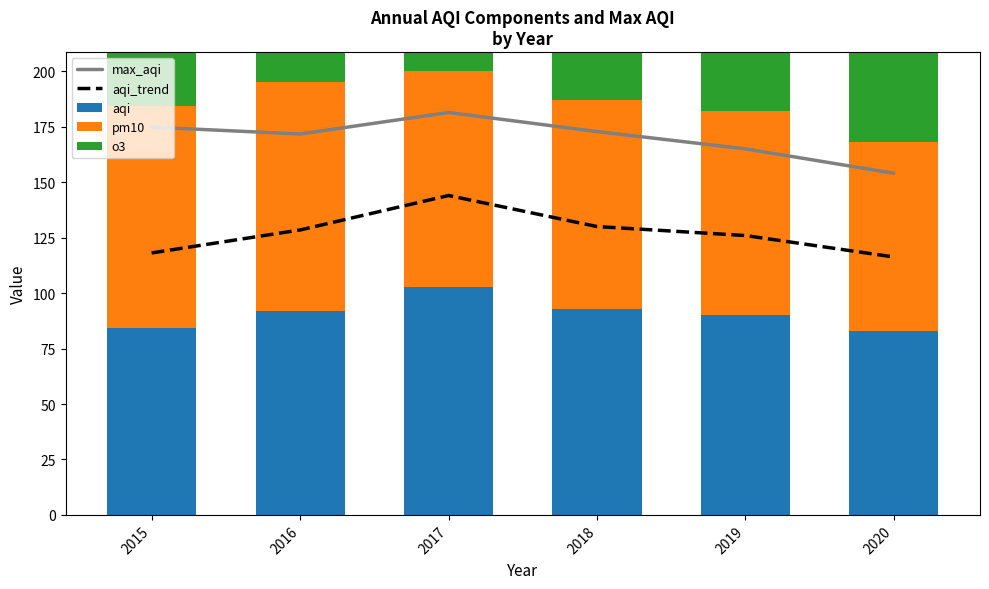

How many data points does each series have?

6